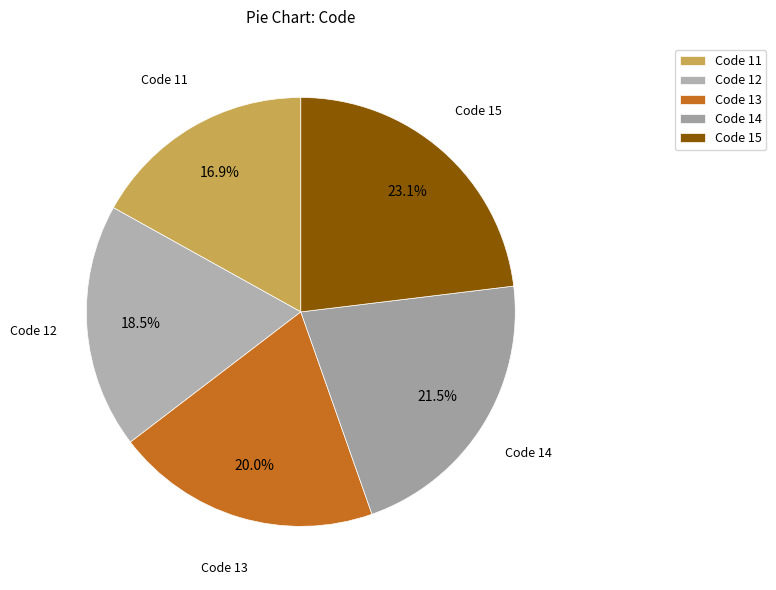

How many slices are in this pie chart?

5